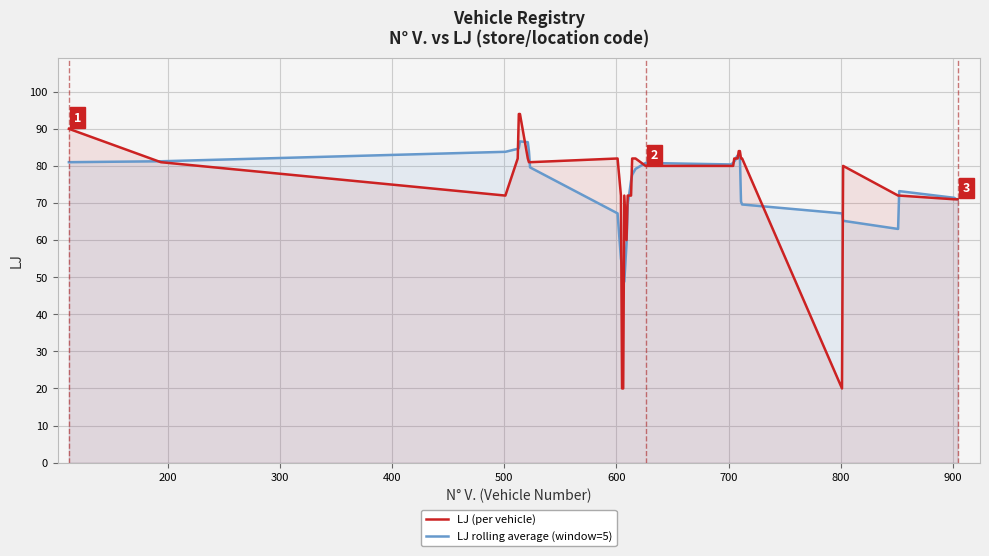

What are all the series names shown in the legend?

LJ (per vehicle), LJ rolling average (window=5)